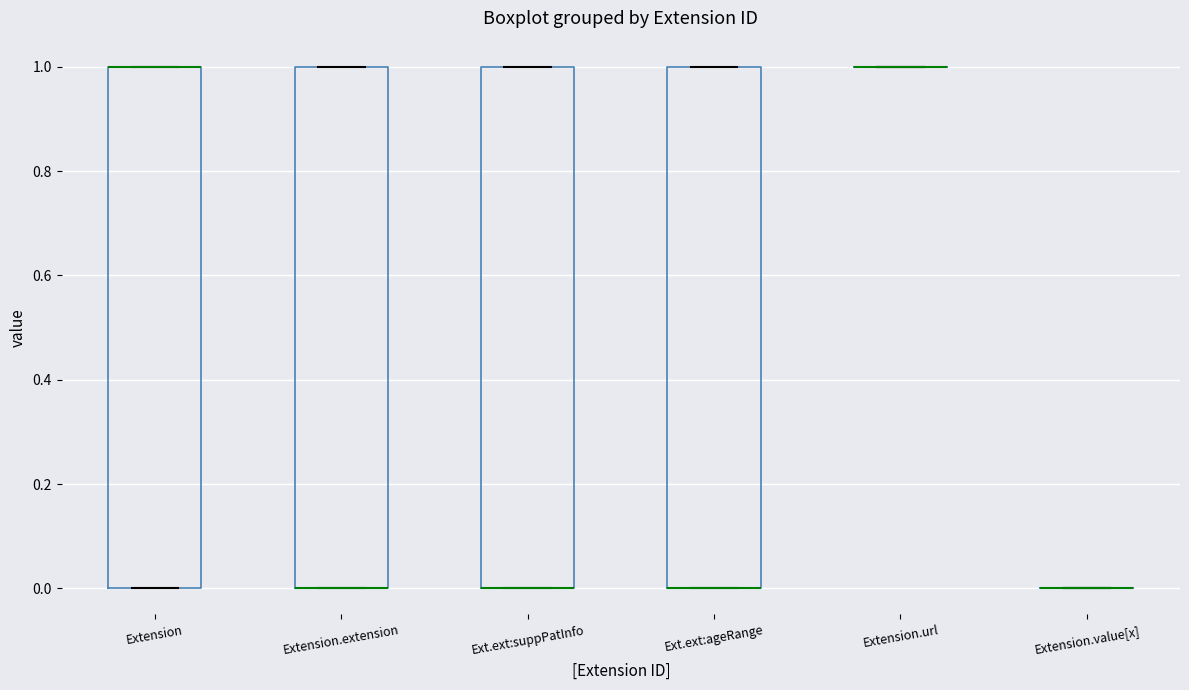

Reading left to right, transcribe this box plot: for each box, give where its median line is, the range the box spans, and where its two whiskers end, as read against the y-axis. The values are not printed on the chart, so give them approximately, as read against the axis.

Extension: median 1 (drawn on the box's upper edge), box 0 to 1, whiskers 0 to 1
Extension.extension: median 0 (drawn on the box's lower edge), box 0 to 1, whiskers 0 to 1
Ext.ext:suppPatInfo: median 0 (drawn on the box's lower edge), box 0 to 1, whiskers 0 to 1
Ext.ext:ageRange: median 0 (drawn on the box's lower edge), box 0 to 1, whiskers 0 to 1
Extension.url: box collapsed to a line at 1, whiskers 1 to 1
Extension.value[x]: box collapsed to a line at 0, whiskers 0 to 0